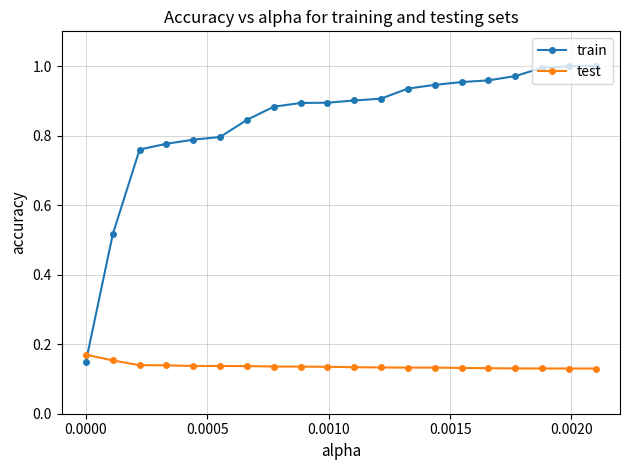

What is the sum of all test values?

2.7